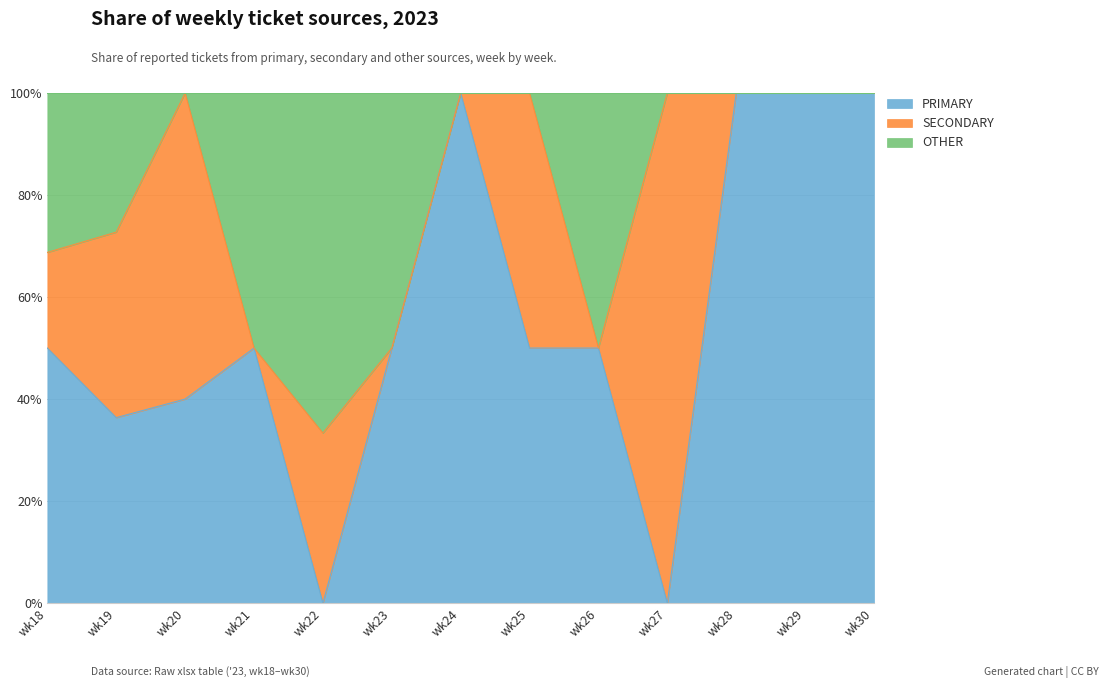

The value of PRIMARY at wk22 is -40.0. True or false?

False